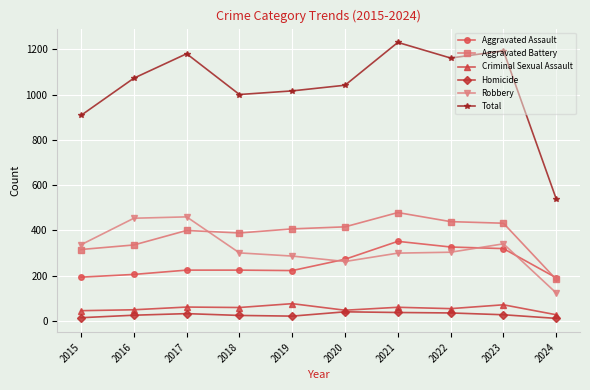

How many values in the Homicide series are below 28?

5